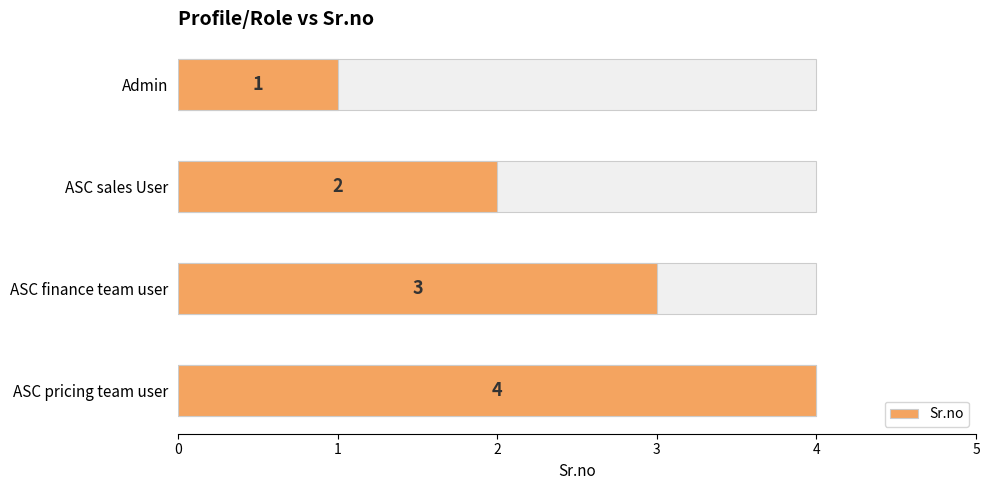

True or false: the data shows 1 at Admin.

True